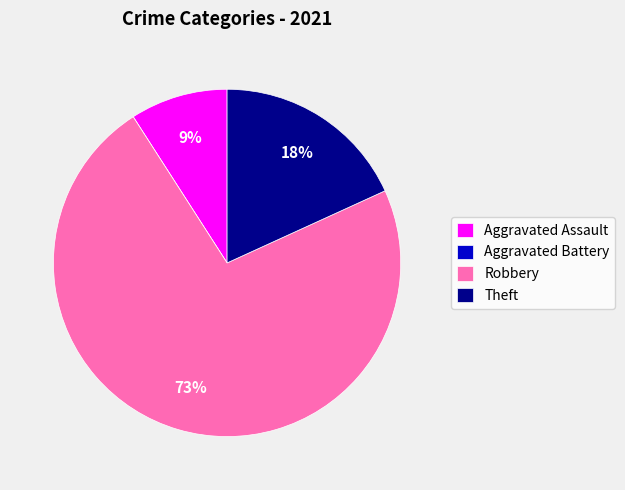

To the nearest percent, what is the average slice percentage?

25%